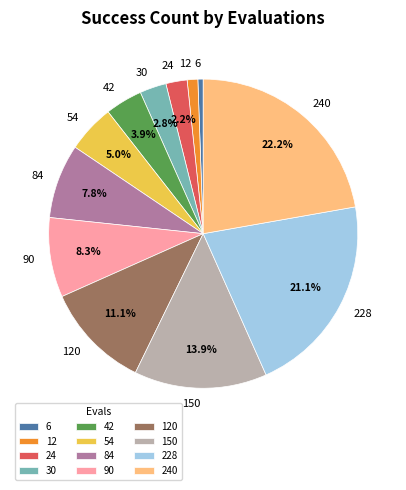

Which slice is the smallest?

6